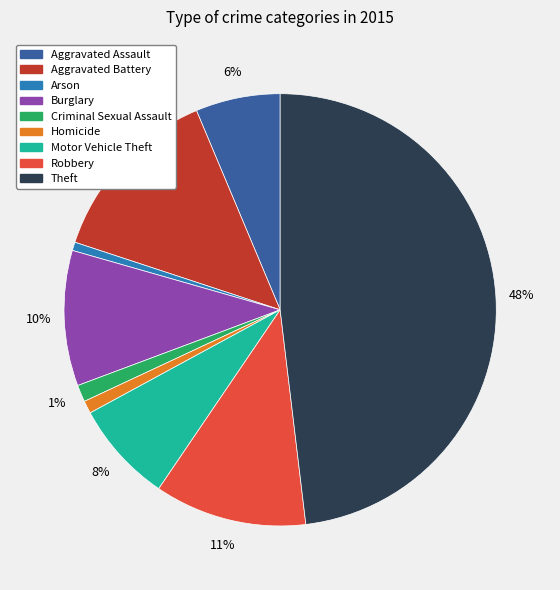

What percentage is the Arson slice, to the nearest percent?

1%